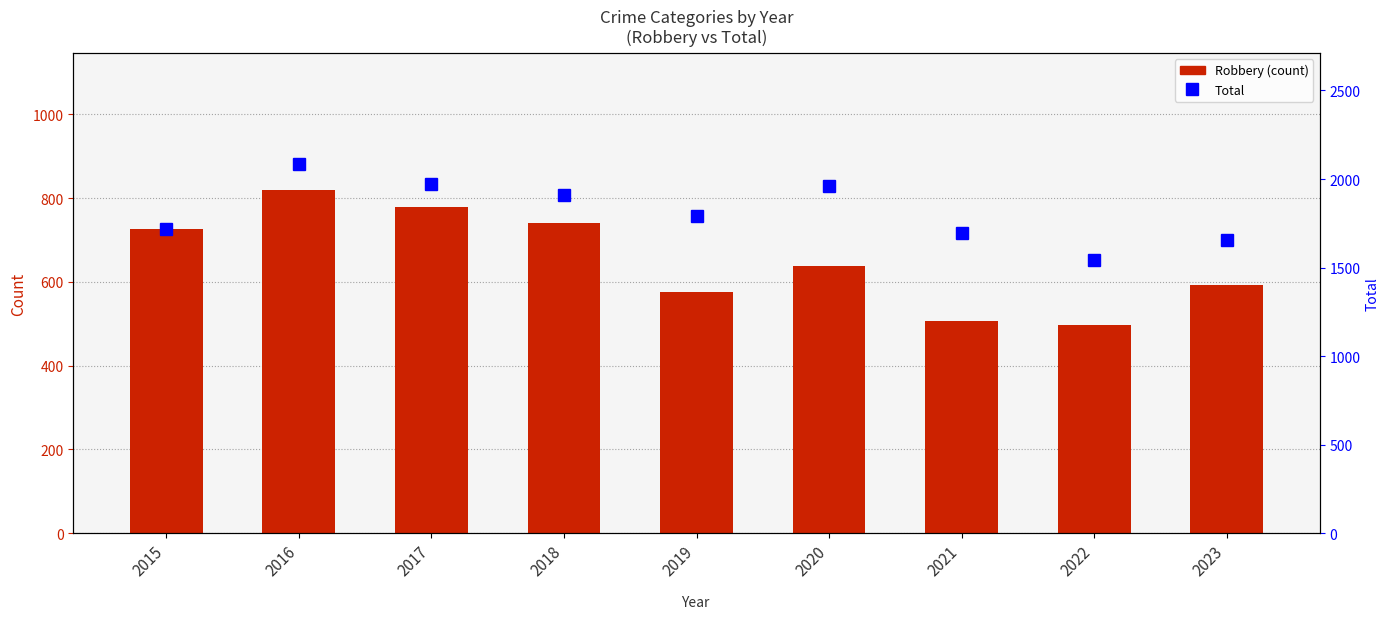

What is the total value across all series at 2015?

2445